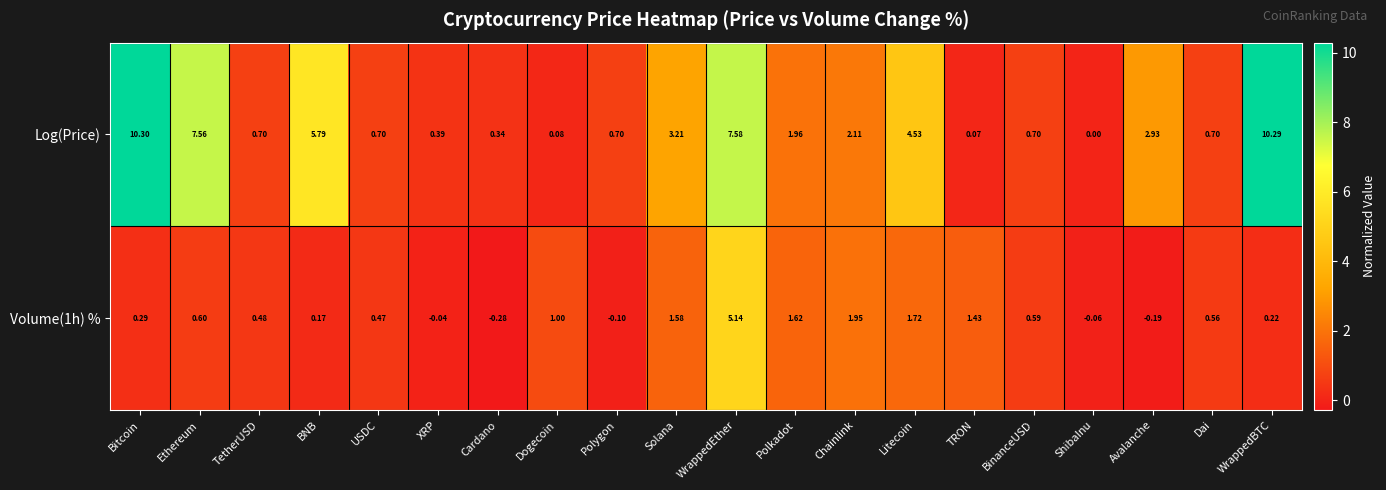

Which series has the largest total across all categories?

Log(Price)